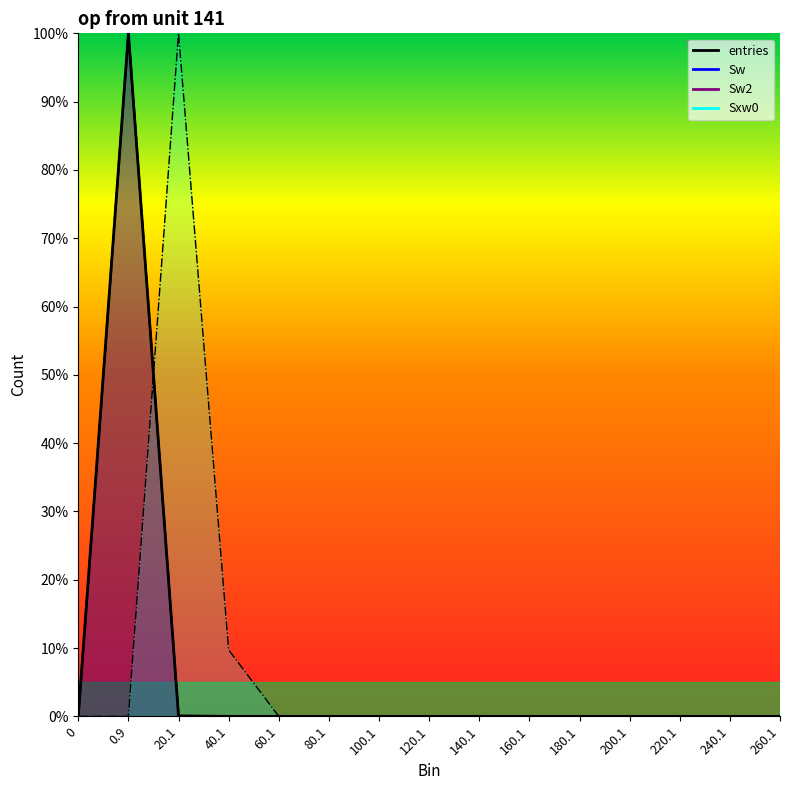

How many data points in Sw are above 0?

3